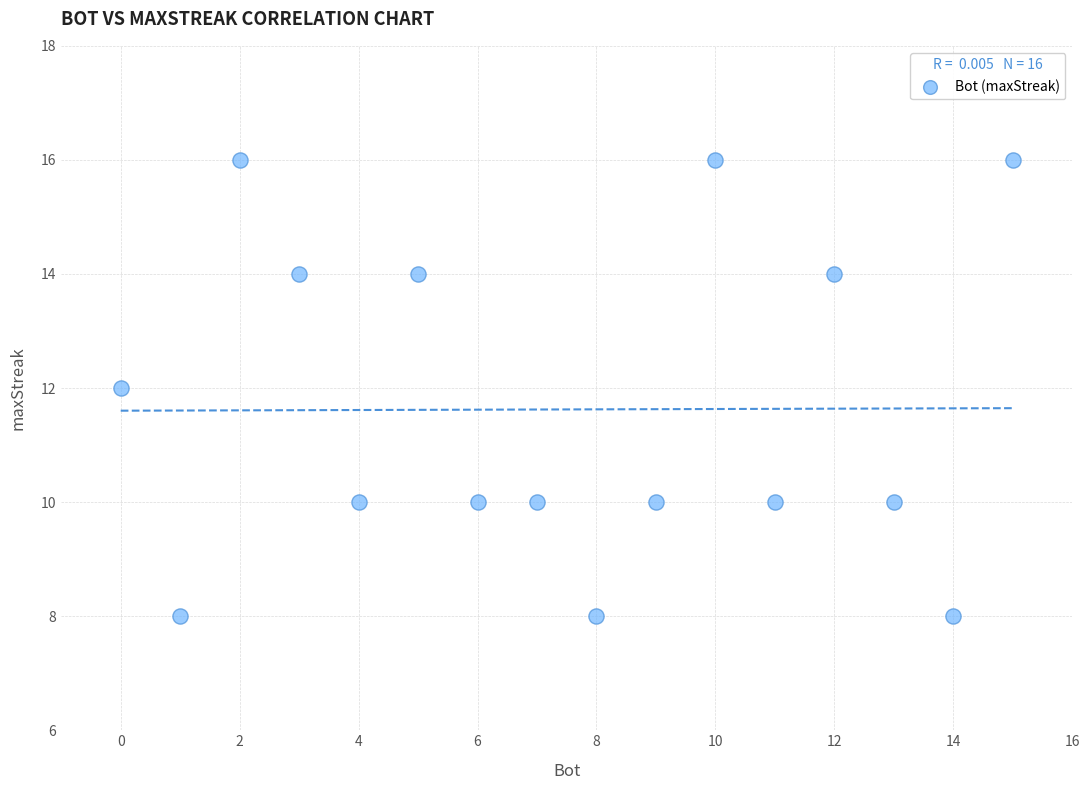

What is the range of X values (max minus min)?

15